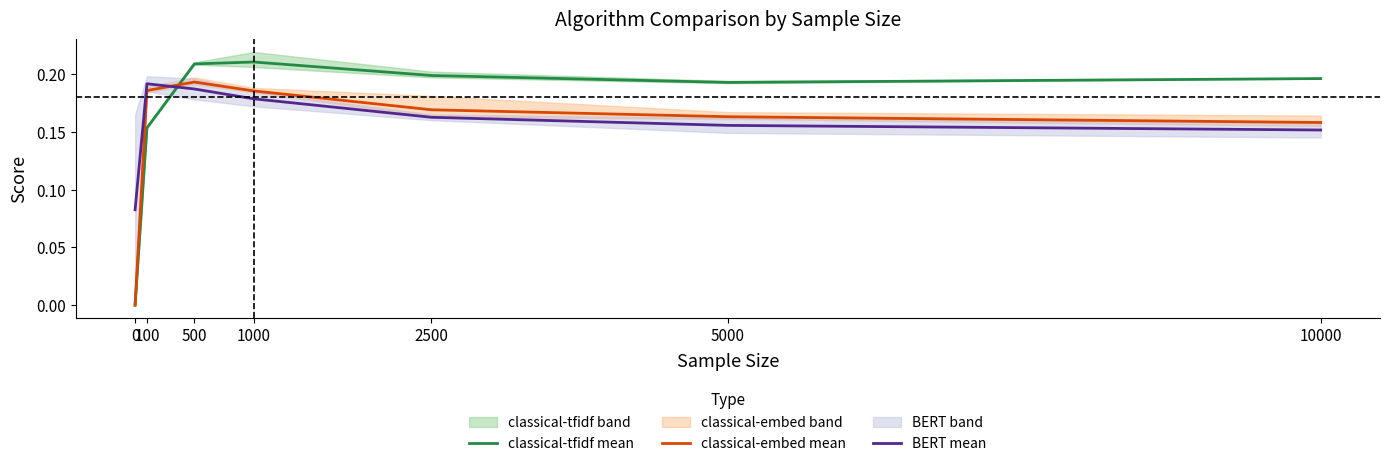

True or false: classical-tfidf mean and classical-embed mean cross at least once.

True